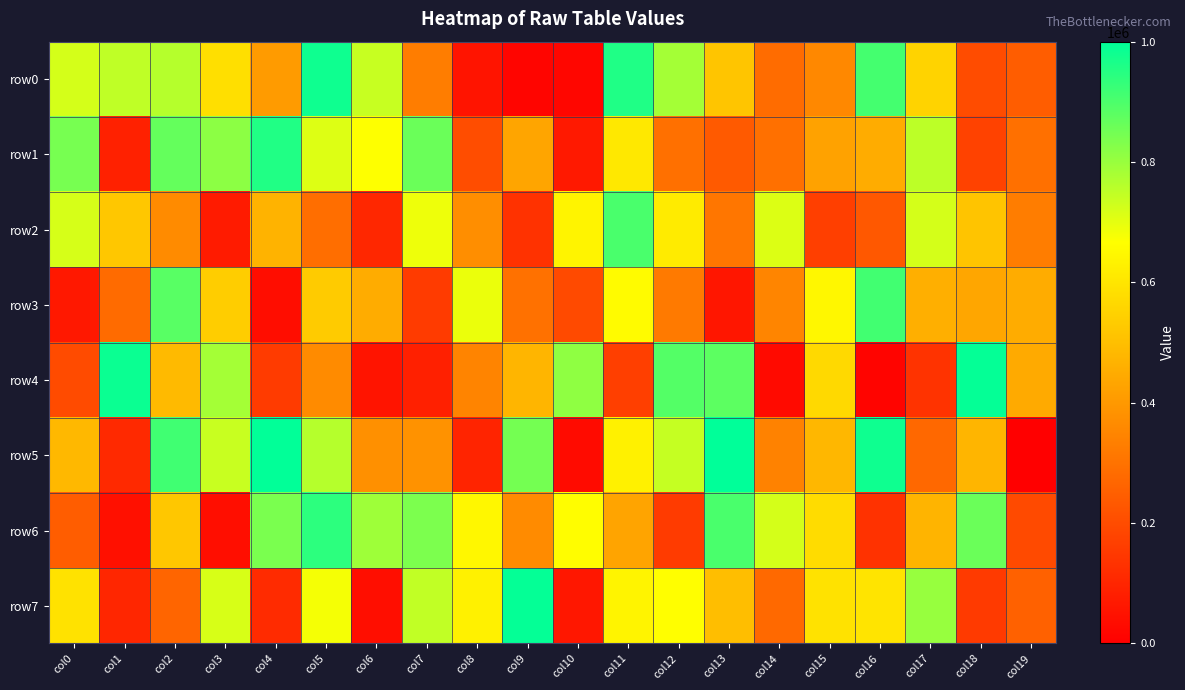

What is the spread (max minus min) of values at col19?

447282